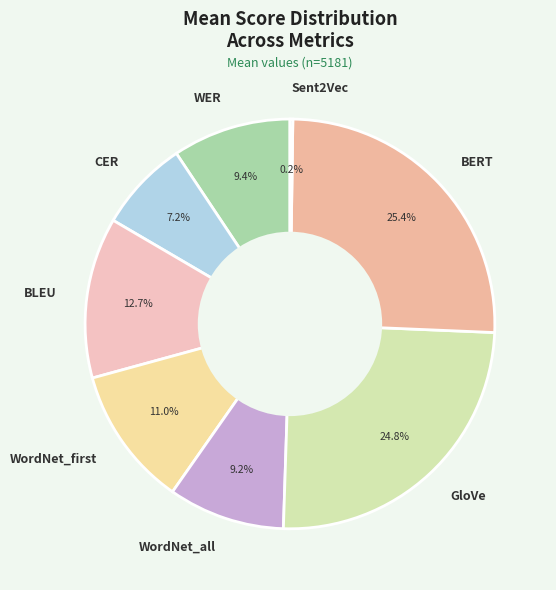

How much of the chart is everything except GloVe?

75.2%